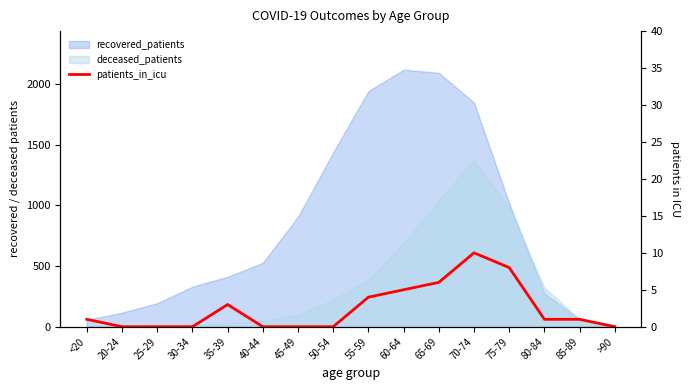

Is it true that the value at 35-39 is 3?

True